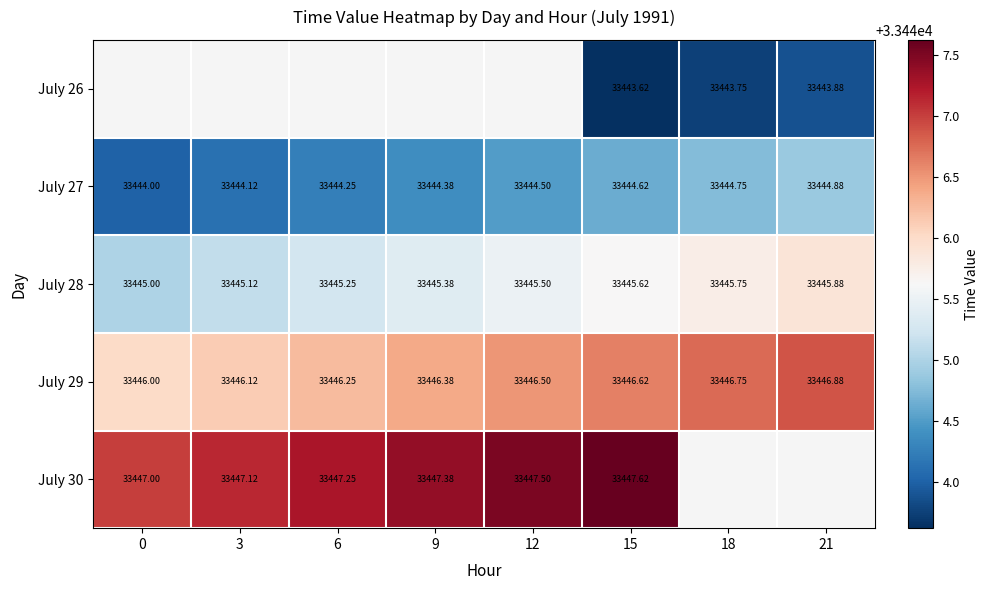

Is the value of July 29 at 15 greater than the value of July 26 at 21?

Yes